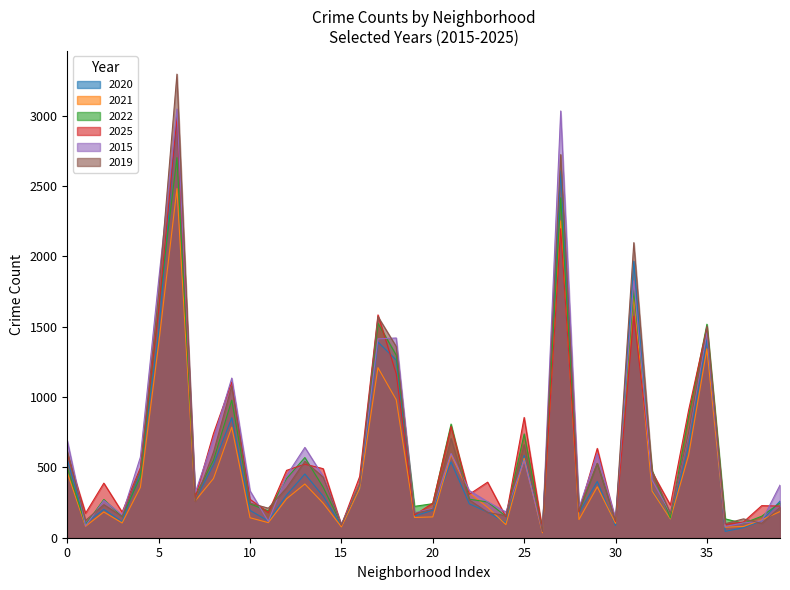

What is the greatest value displayed?

3296